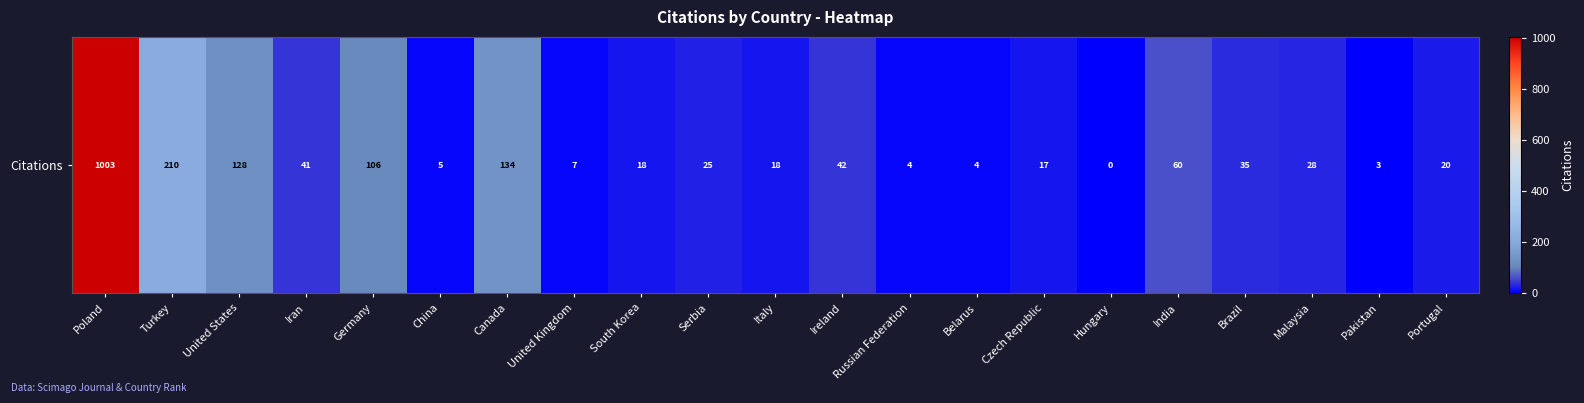

Reading left to right, transcribe all the data shown in this chart.

Poland=1003	Turkey=210	United States=128	Iran=41	Germany=106	China=5	Canada=134	United Kingdom=7	South Korea=18	Serbia=25	Italy=18	Ireland=42	Russian Federation=4	Belarus=4	Czech Republic=17	Hungary=0	India=60	Brazil=35	Malaysia=28	Pakistan=3	Portugal=20